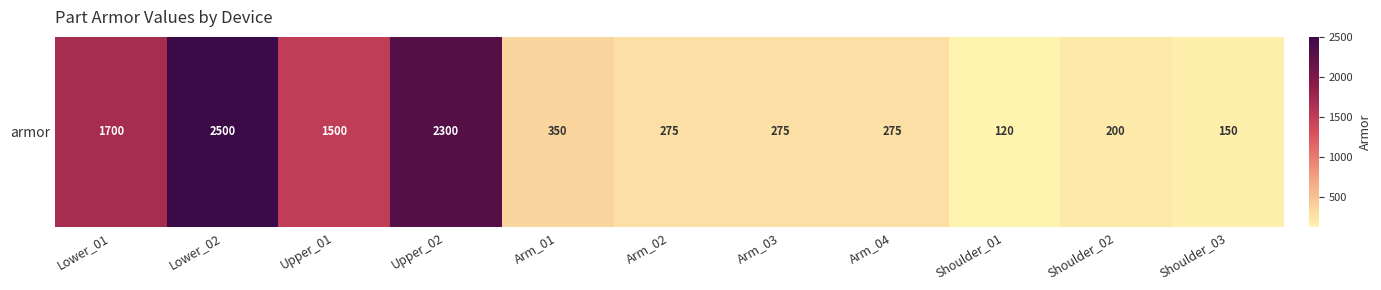

At which category does the chart reach its peak across all series?

Lower_02